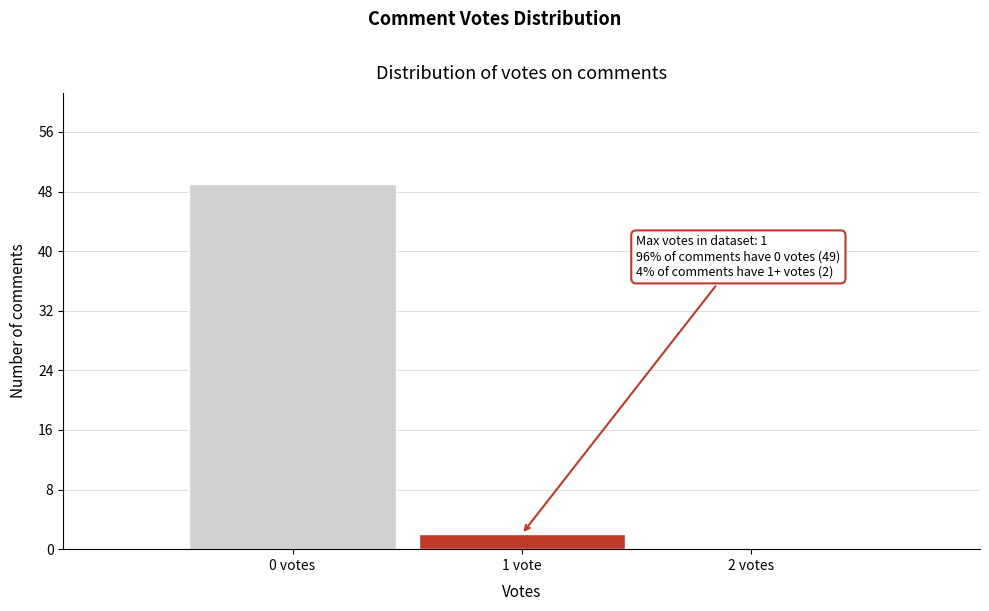

Reading left to right, extract all data points from this chart.

0 votes=49	1 vote=2	2 votes=0